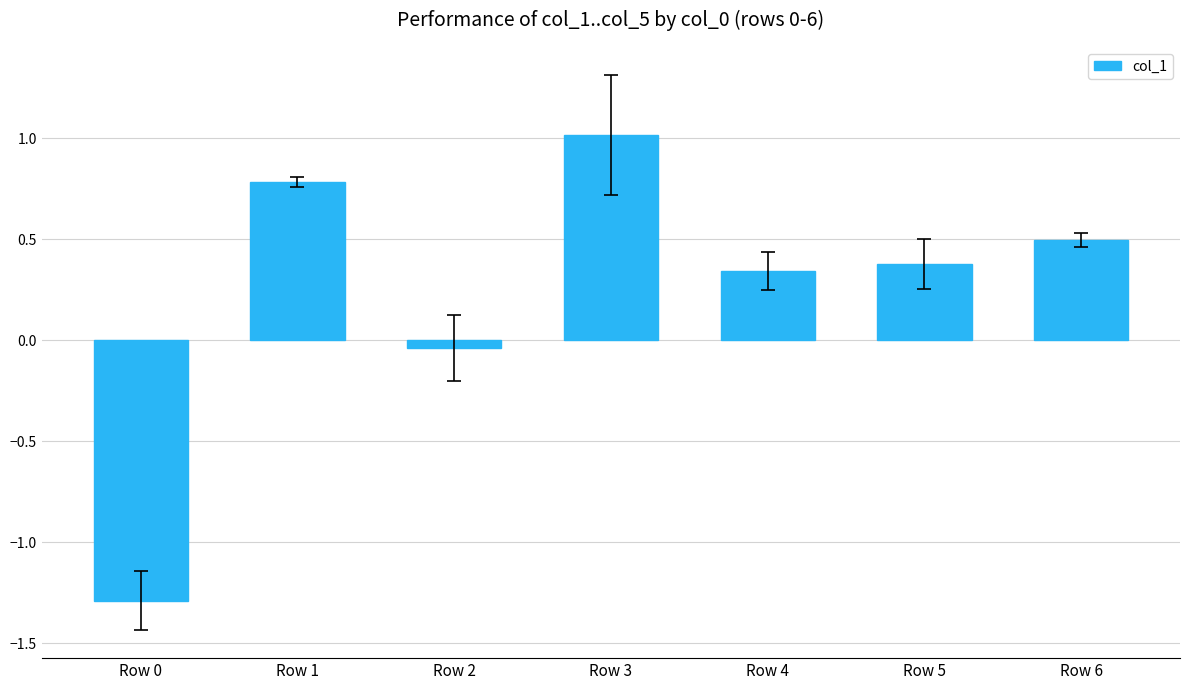

What is the difference between the maximum and minimum values?

2.3